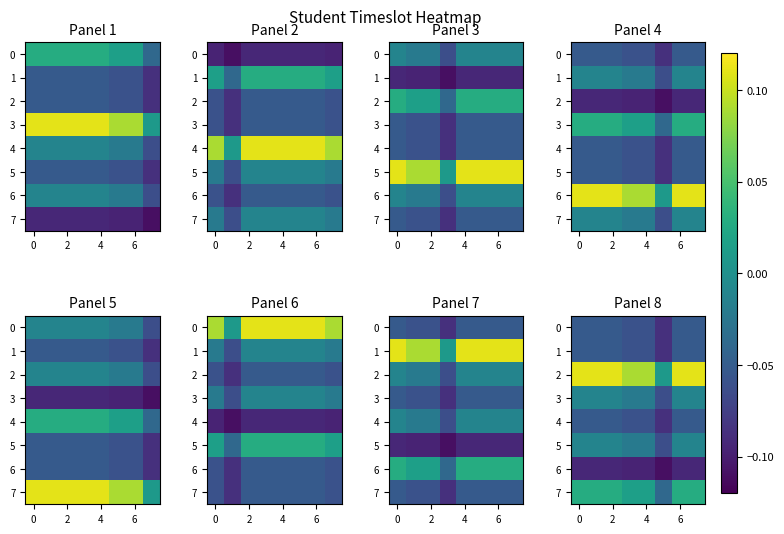

Is the value of row_0 at 0 greater than the value of row_3 at 2?

No